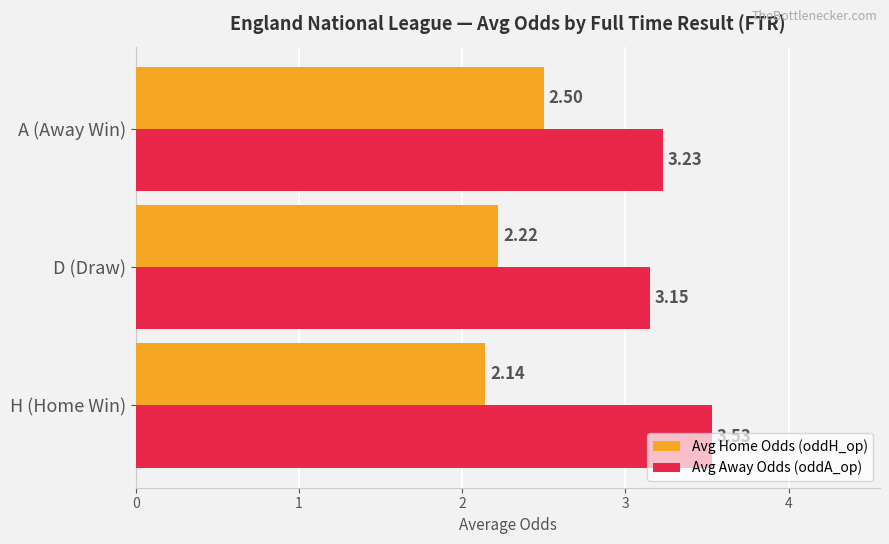

What is the sum of all Avg Away Odds (oddA_op) values?

9.9